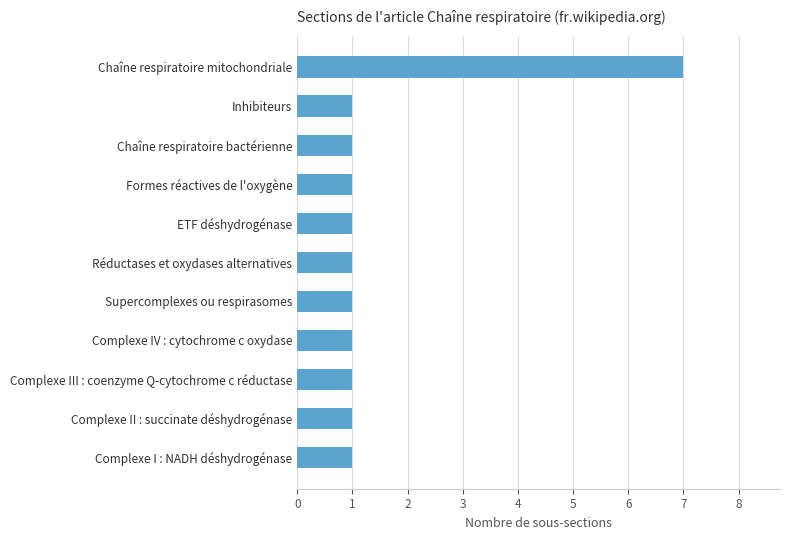

True or false: the data shows 1 at Inhibiteurs.

True